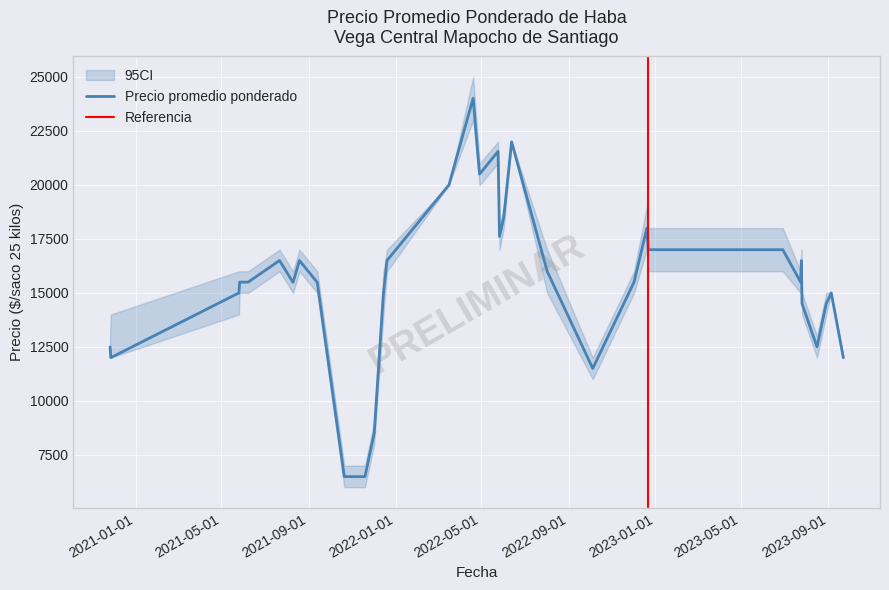

What is the value of the Precio promedio ponderado point at the 28th from the left?

17000